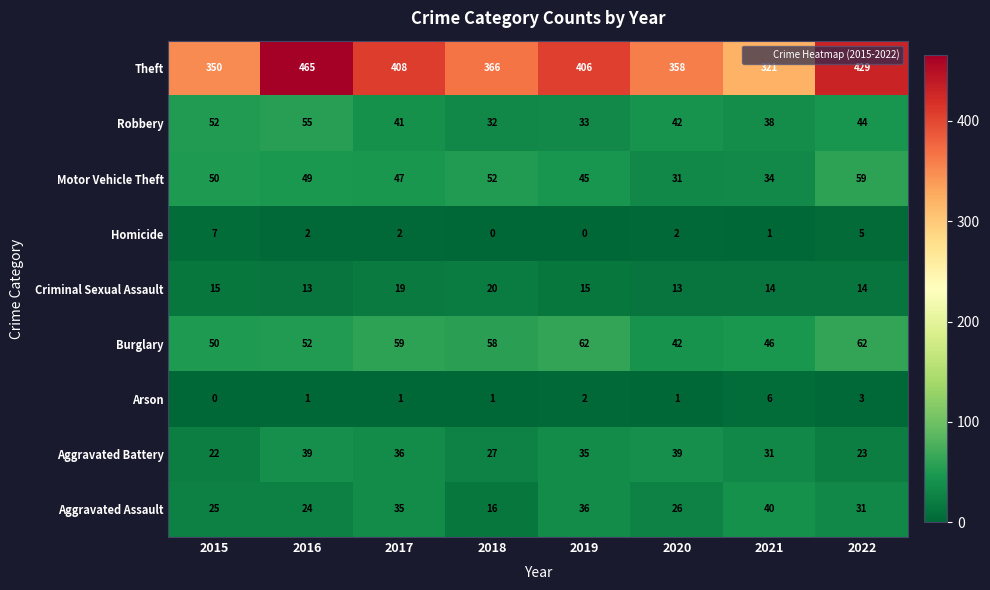

How many data points does each series have?

8